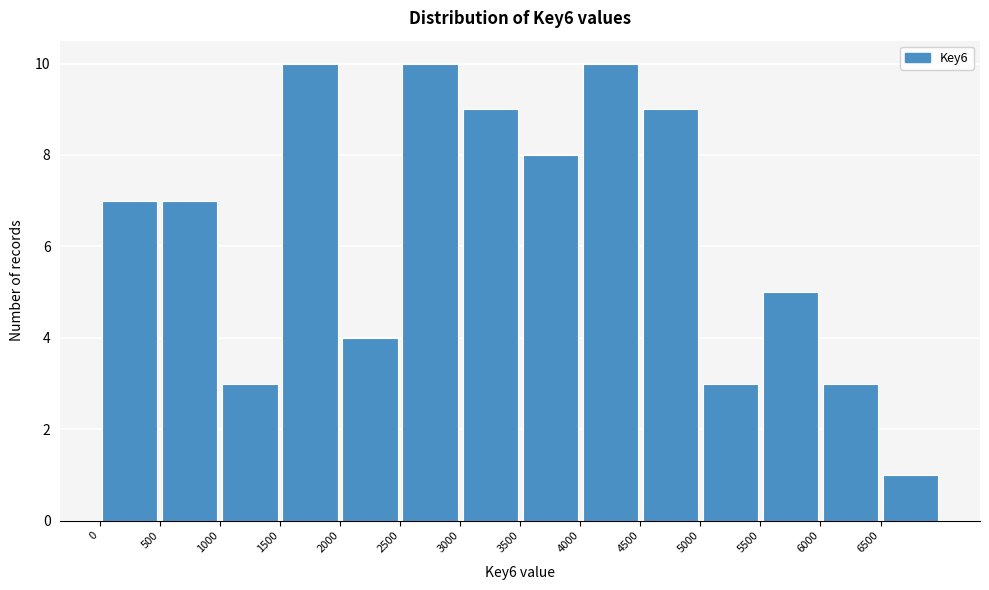

How tall is the bar that spans 4500 to 5000 on the x-axis? The values are not printed on the chart, so give them approximately, as read against the axis.

9